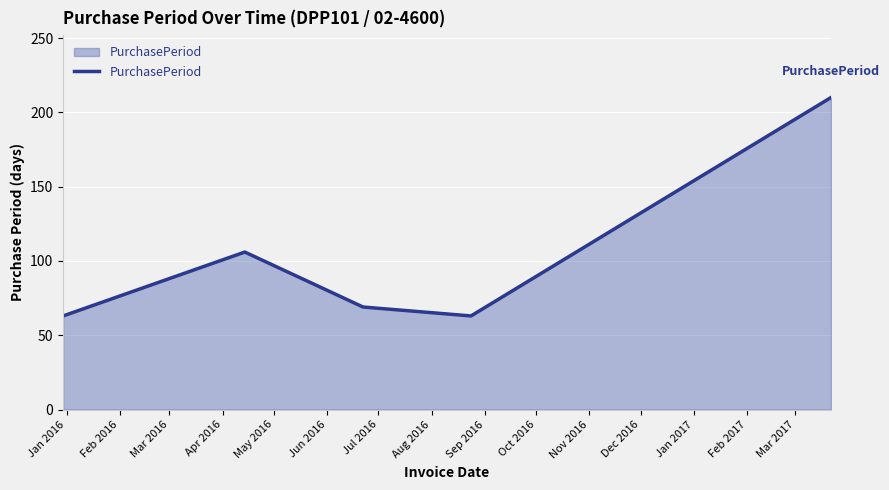

What is the difference between the maximum and minimum values?

147